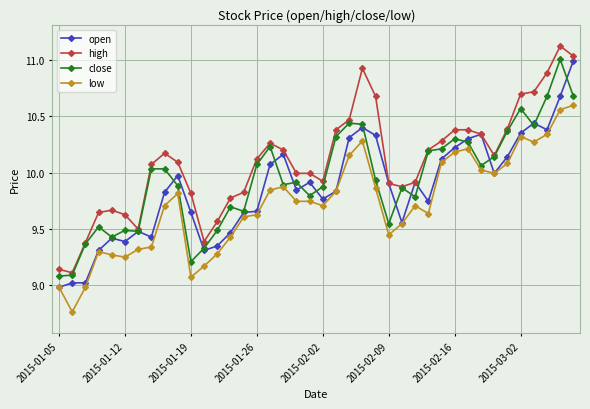

What is the maximum value shown in the chart?

11.1